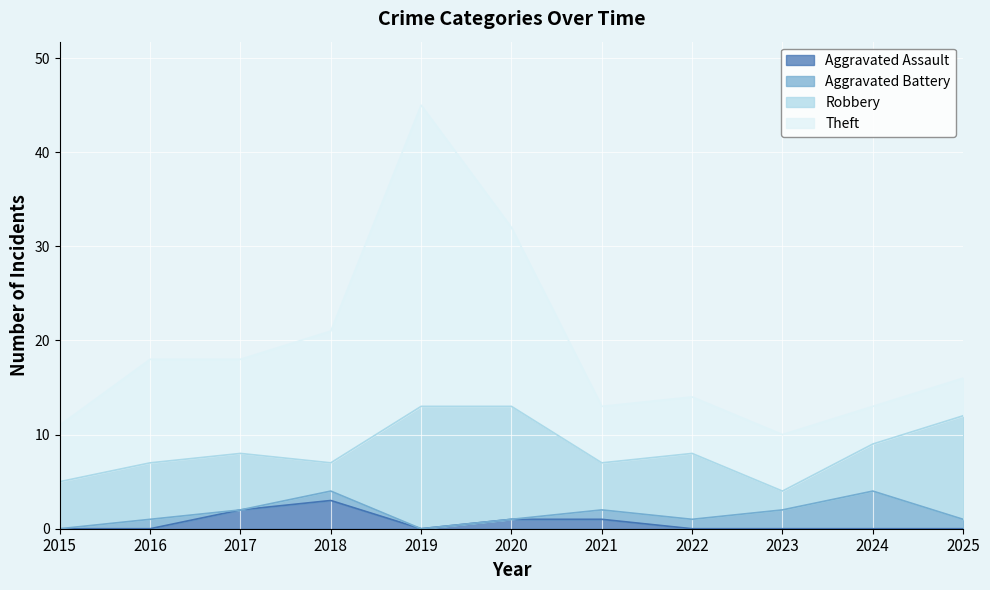

What is the lowest value of the Theft series?

4